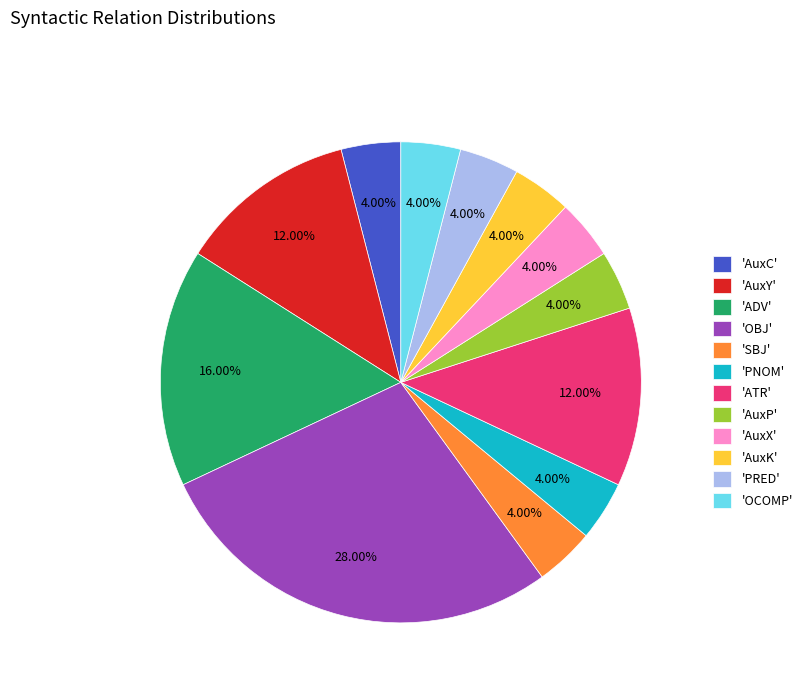

What is the ratio of the value at 'AuxY' to the value at 'PRED'?

3.0